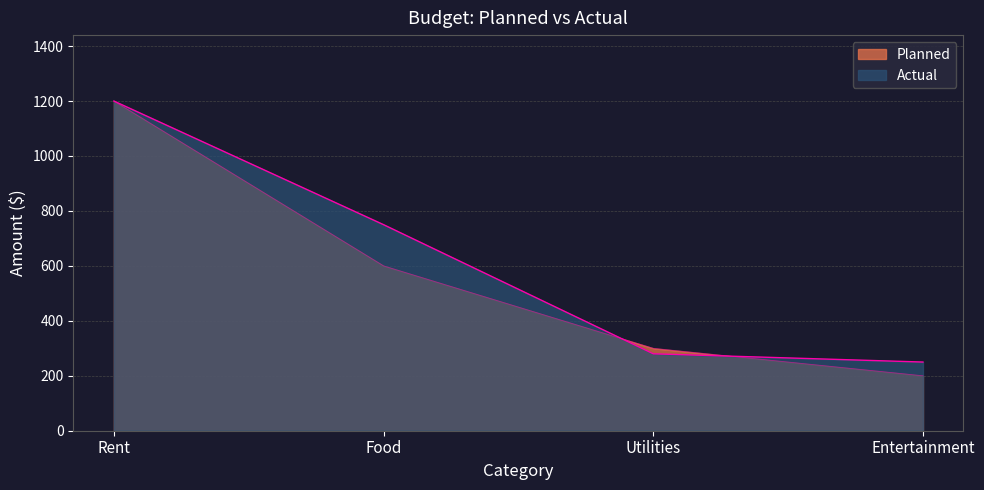

Reading right to left, list all the values displayed in this chart.

Planned: 200	300	600	1200
Actual: 250	280	750	1200